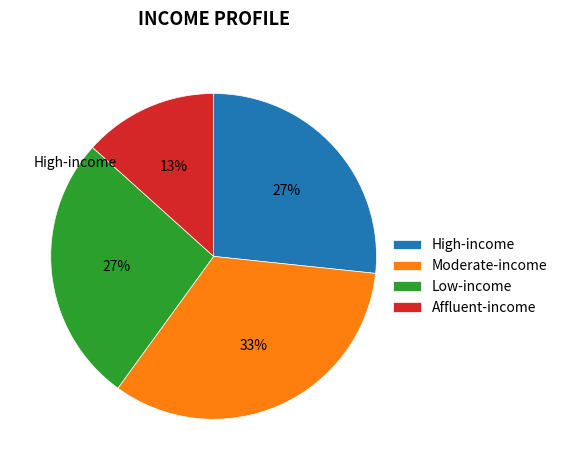

To the nearest percent, what is the average slice percentage?

25%